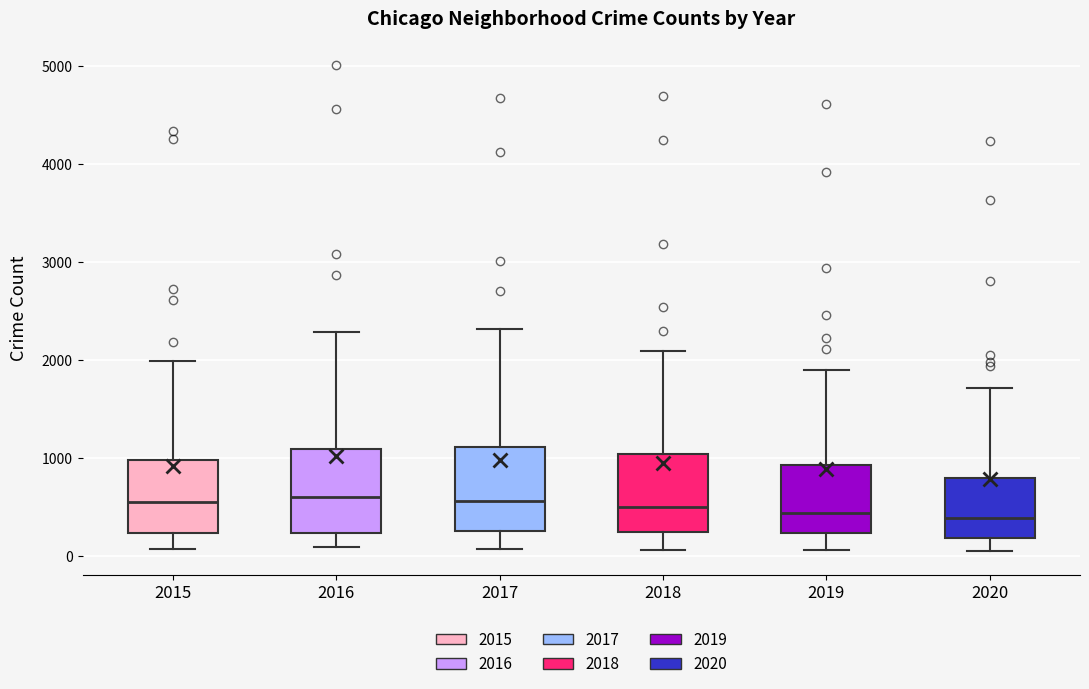

Reading left to right, read every box against the y-axis: the position of its median line, the range the box covers, and the ends of its whiskers. The values are not printed on the chart, so give them approximately, as read against the axis.

2015: median 600, box 200 to 1000, whiskers 100 to 2000
2016: median 600, box 200 to 1100, whiskers 100 to 2300
2017: median 600, box 300 to 1100, whiskers 100 to 2300
2018: median 500, box 200 to 1000, whiskers 100 to 2100
2019: median 400, box 200 to 900, whiskers 100 to 1900
2020: median 400, box 200 to 800, whiskers 100 to 1700